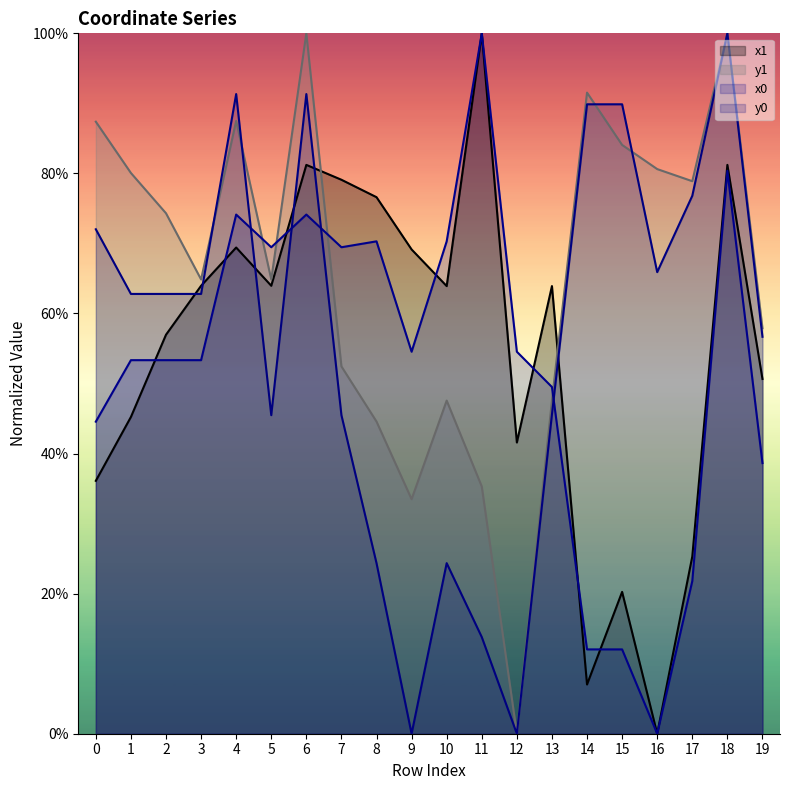

How many values in the y0 series are below 62?

9